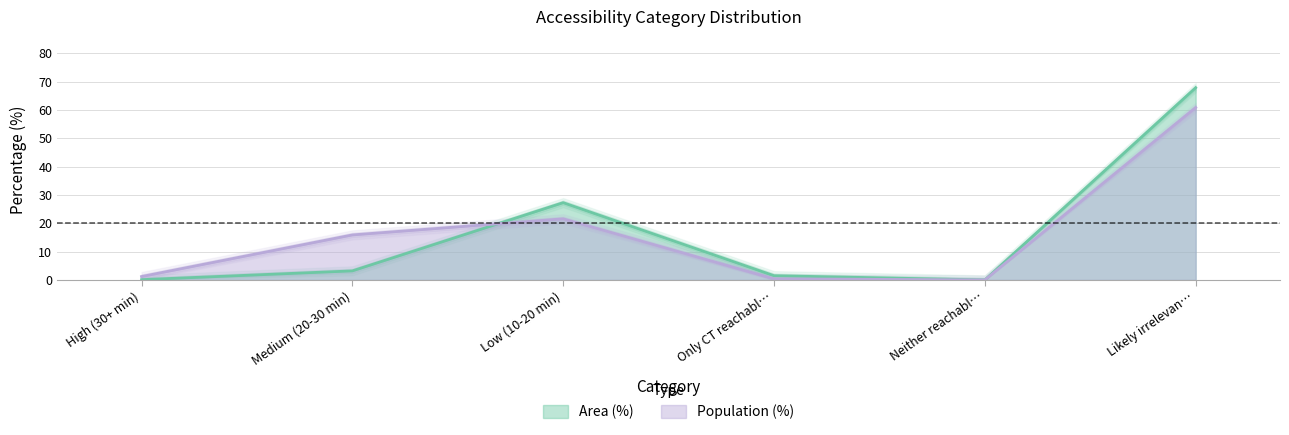

At which label does Population (%) reach its peak?

Likely irrelevan…